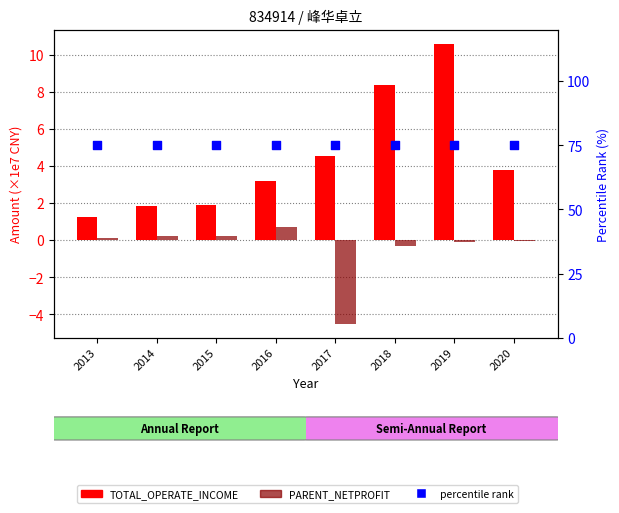

What is the total value across all series at 2017?

75.0